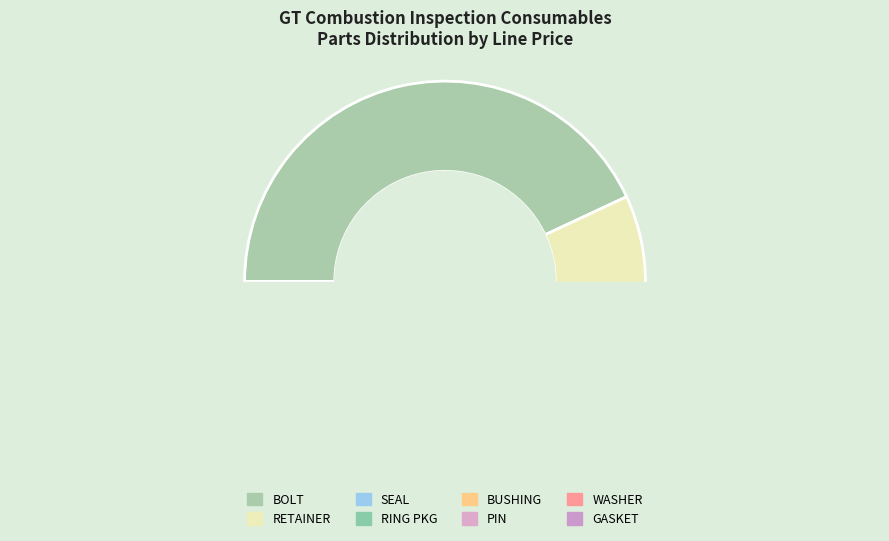

What is the change in value from BOLT to RETAINER?

-1598.4